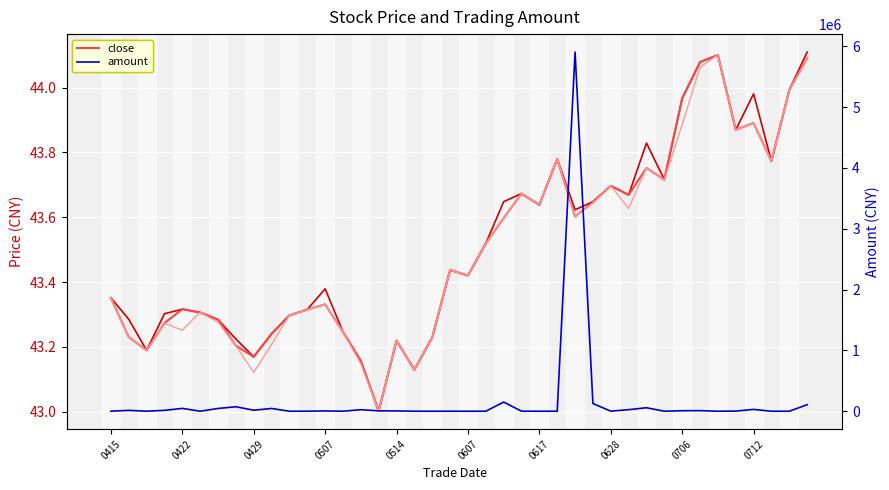

What position from the left is 0422?

5